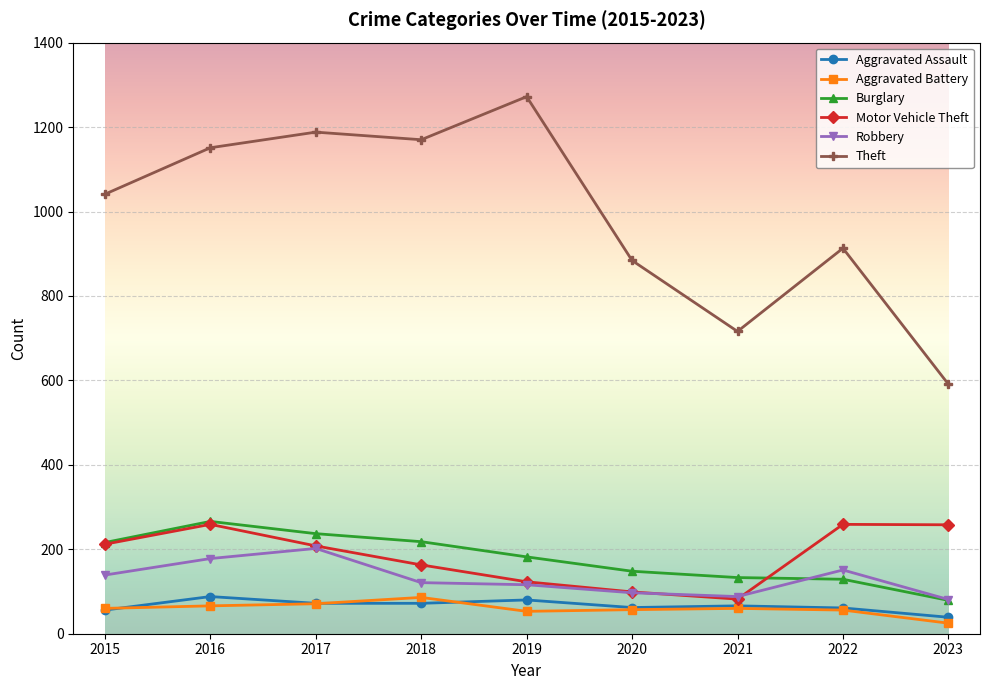

What is the difference between the Burglary values at 2020 and 2018?

70